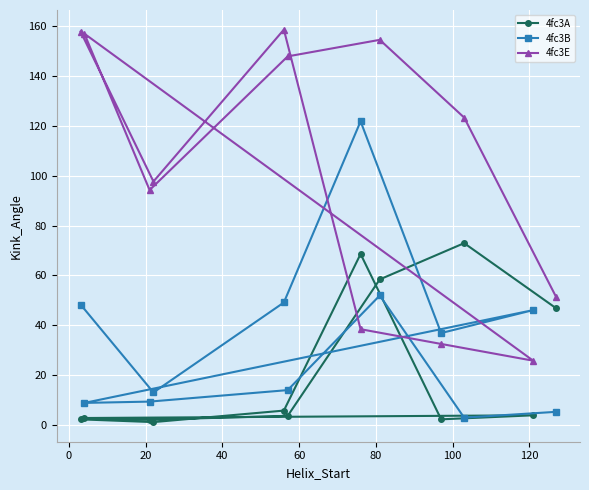

What is the difference between the maximum and second lowest values in the 4fc3E series?

126.0